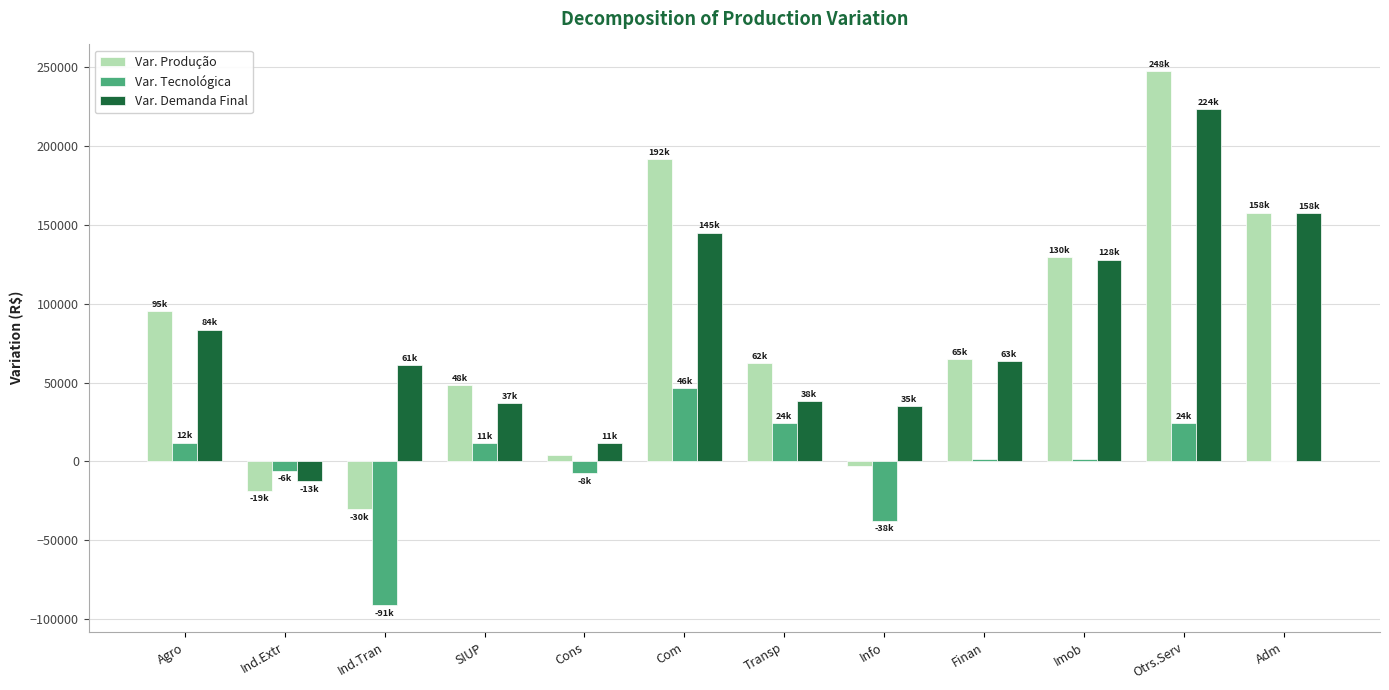

Count the number of categories in the chart.

12